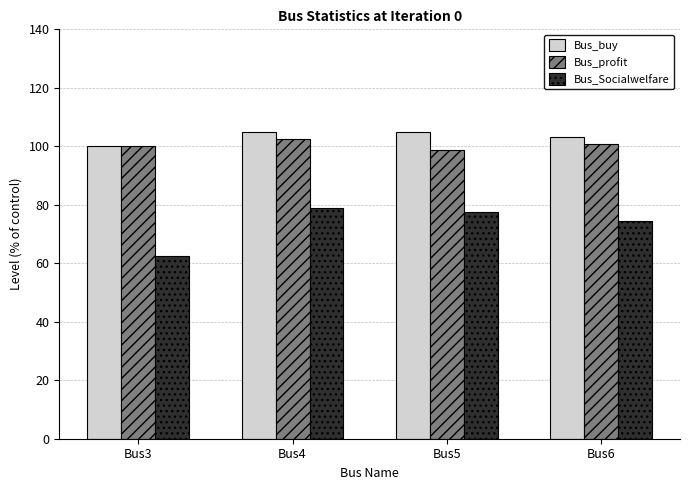

How many bars are there in total?

12